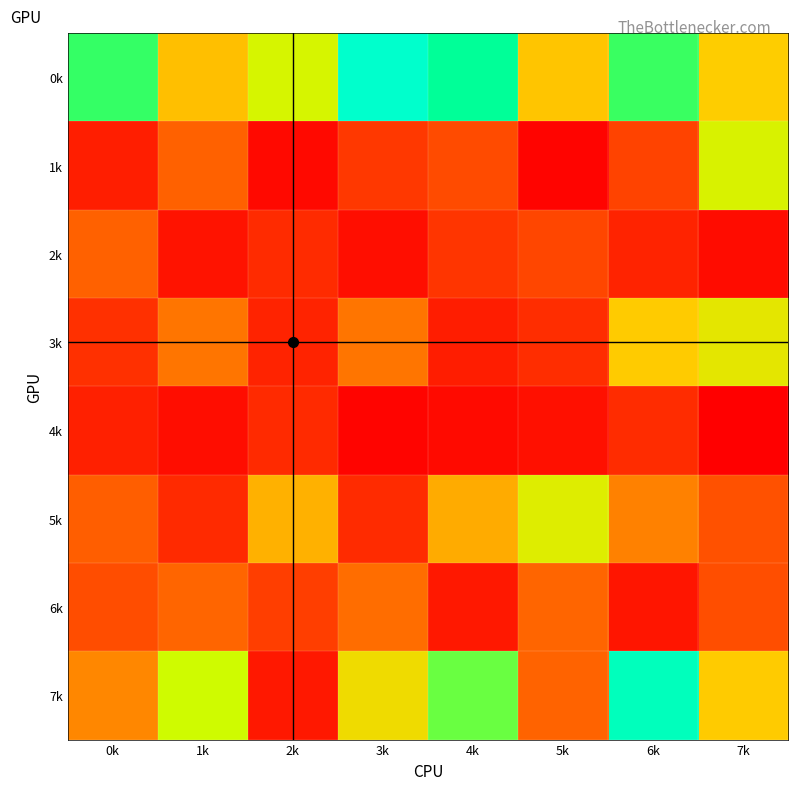

Count the number of categories in the chart.

8